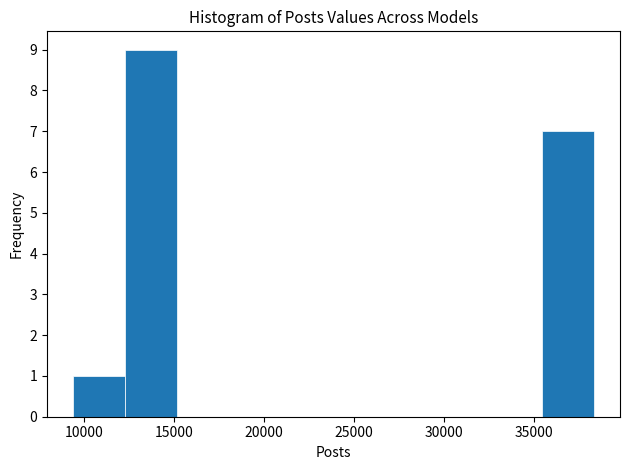

Which range on the x-axis has the tallest bar?

12500 to 15000